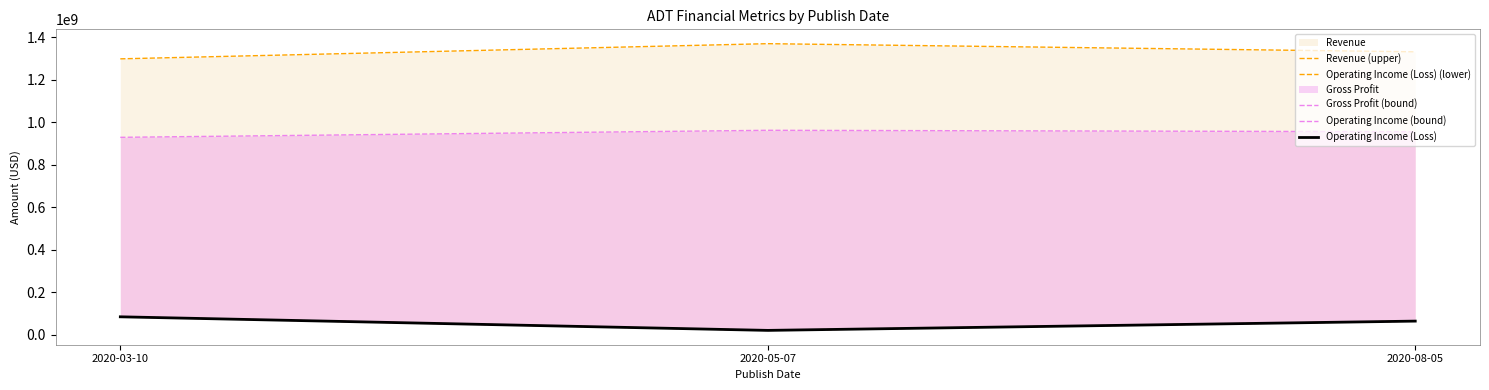

True or false: Operating Income (Loss) (lower) has a value of 32337387 at 2020-08-05.

False